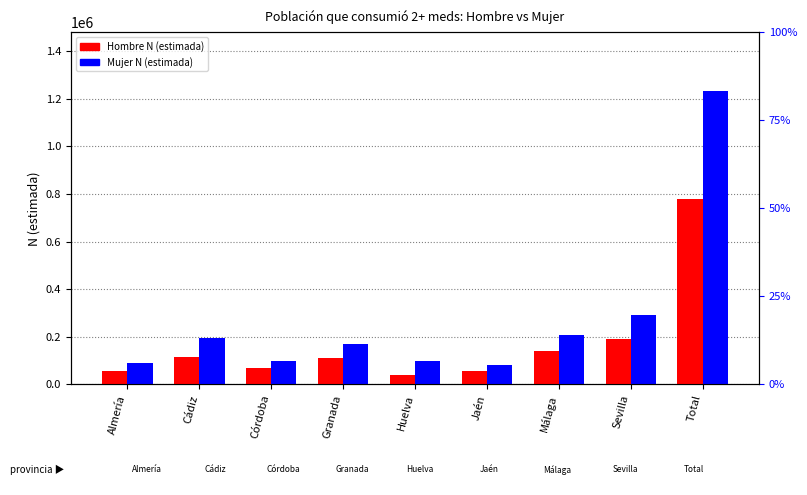

Which has a higher value, Almería or Córdoba?

Córdoba